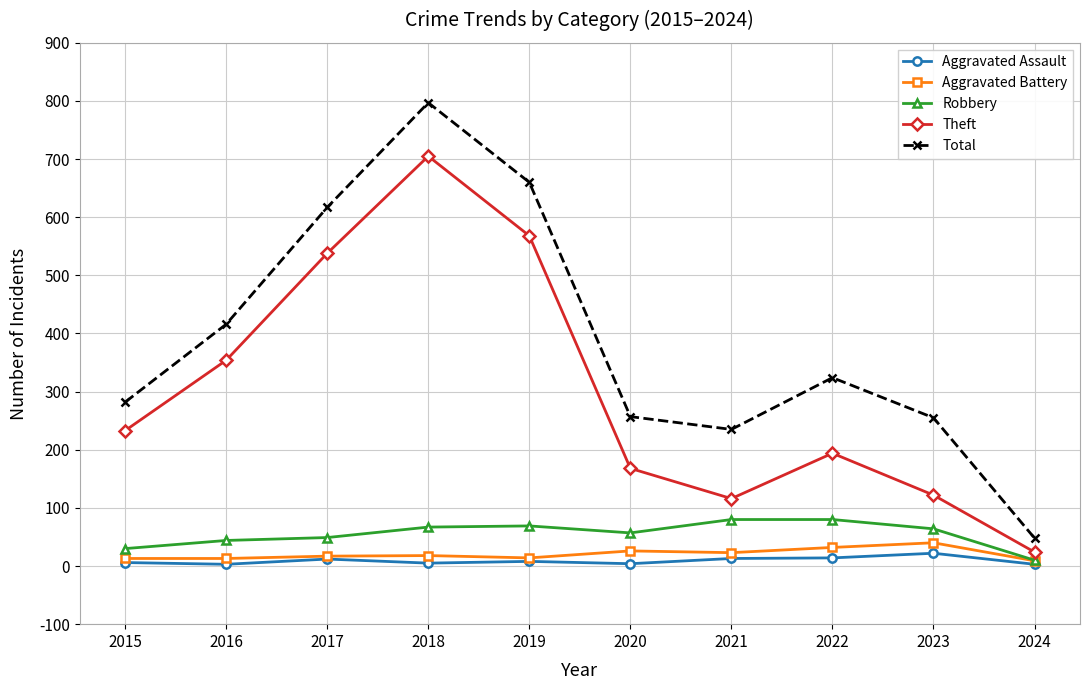

Which series has the largest total across all categories?

Total